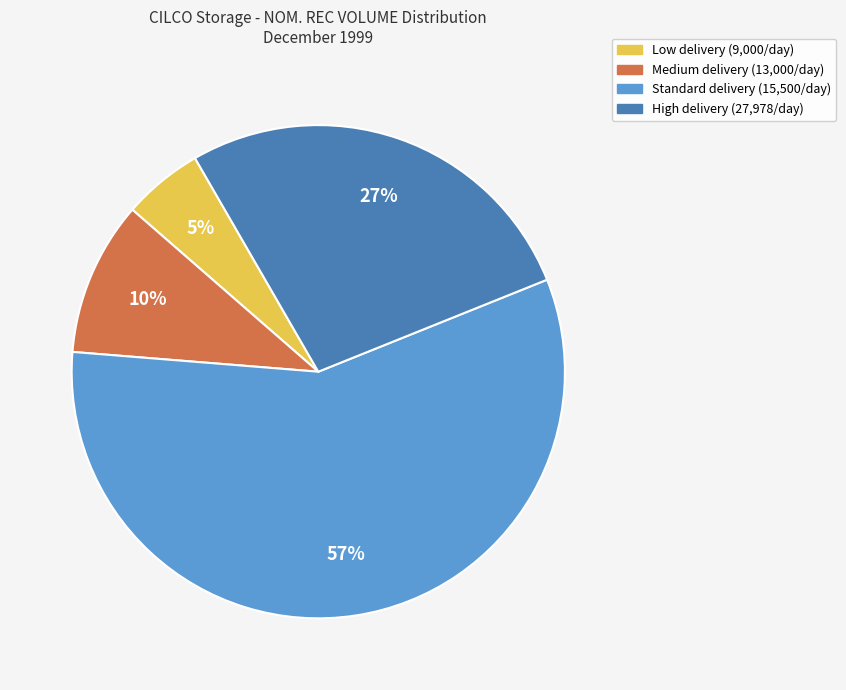

To the nearest percent, what is the average slice percentage?

25%